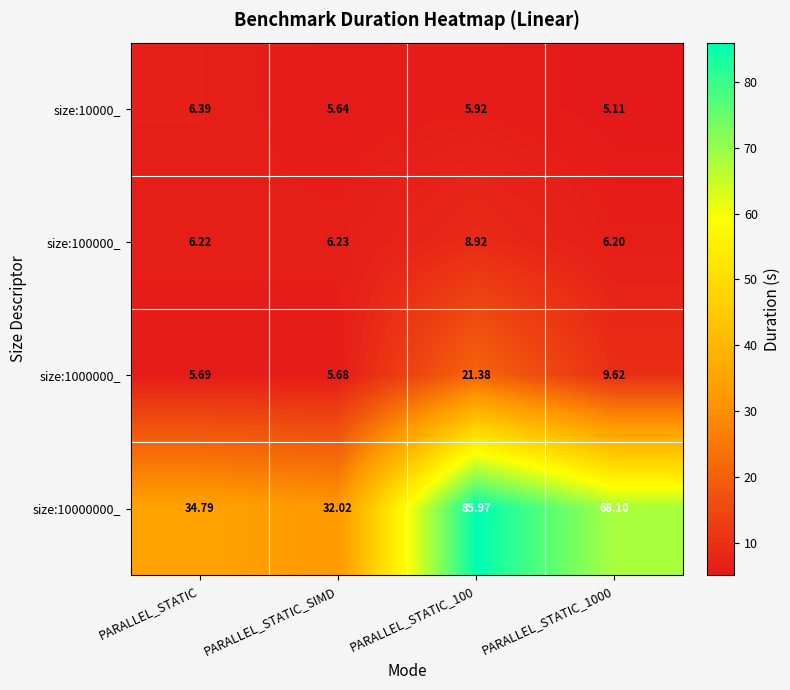

Is the value of size:100000_ at PARALLEL_STATIC greater than the value of size:10000_ at PARALLEL_STATIC?

No